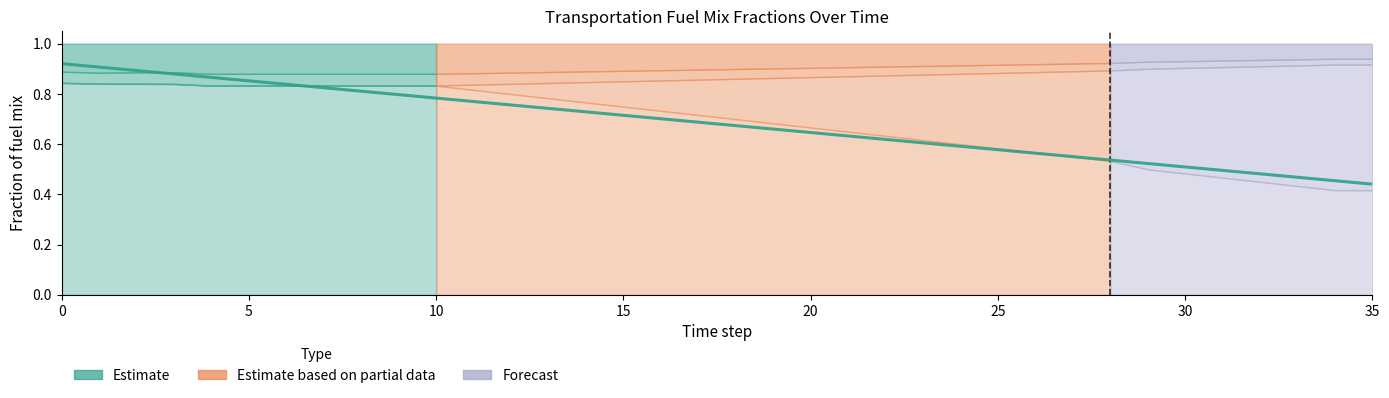

Which has a higher value, 10 or 8?

8